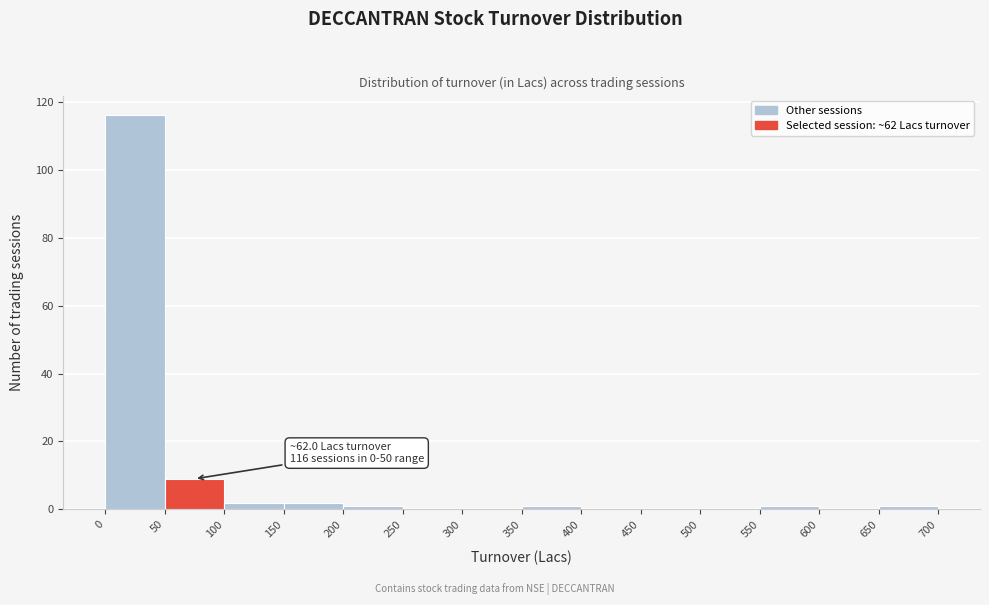

Over which range of the x-axis is the bar tallest?

0 to 50